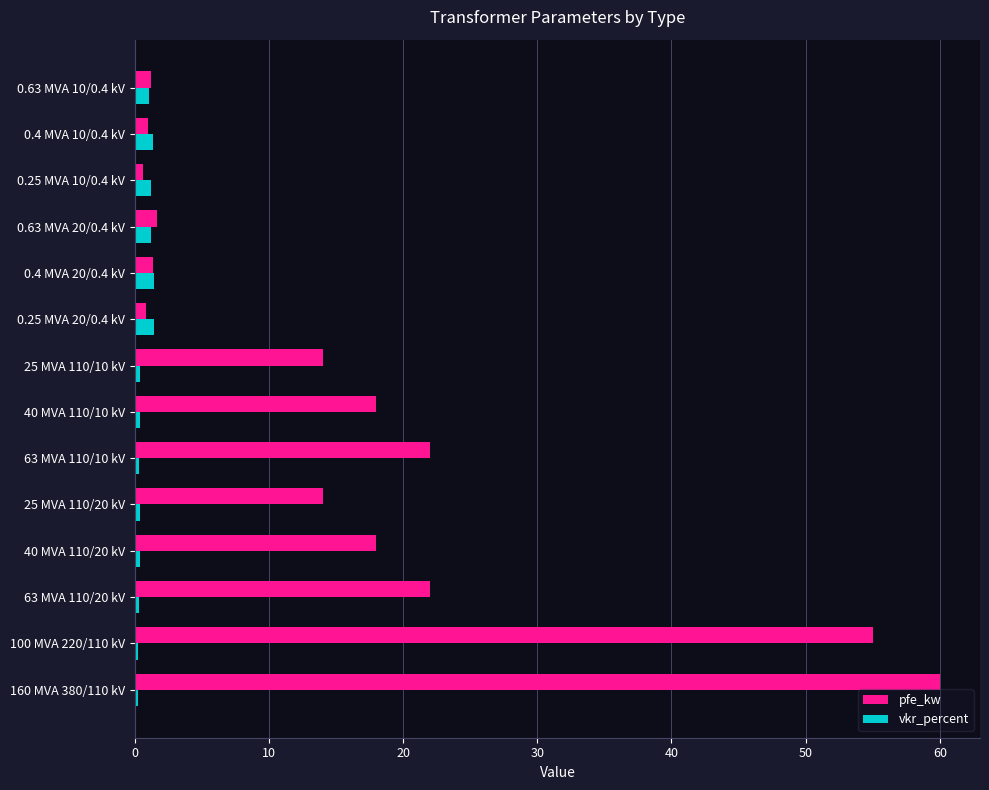

What is the average value of the vkr_percent series?

0.7